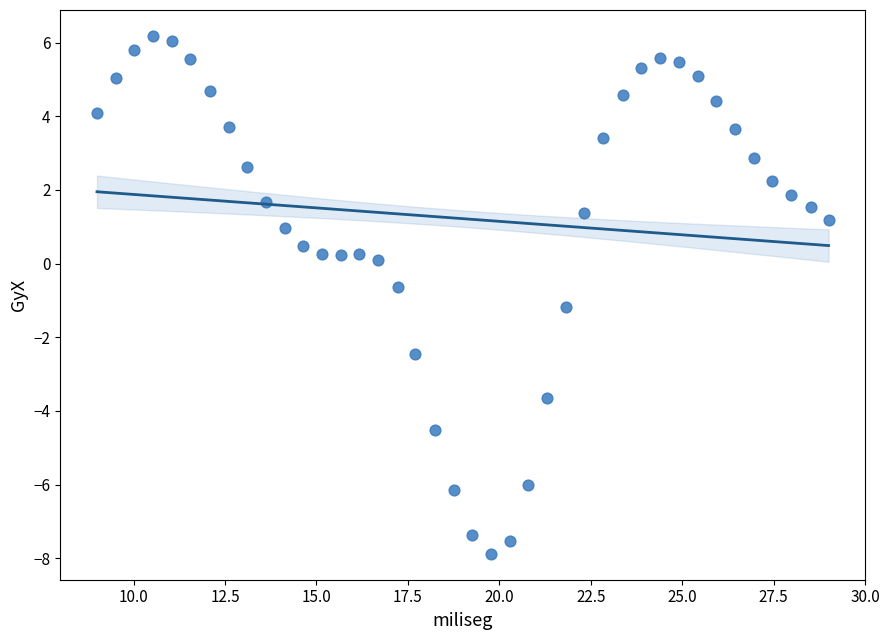

What is the range of X values (max minus min)?

20.0